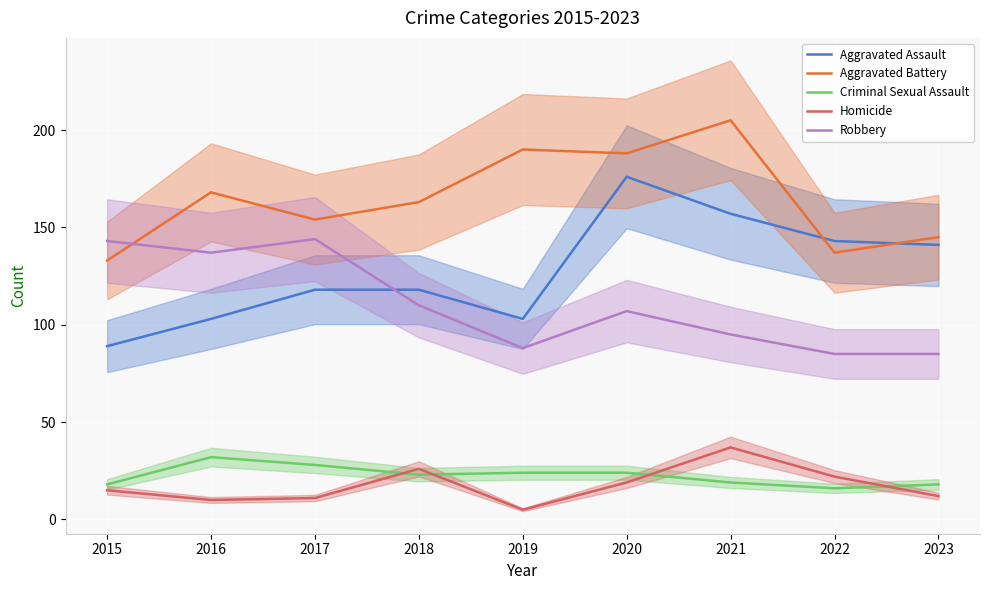

Where does the Aggravated Assault series first go above 118?

2020